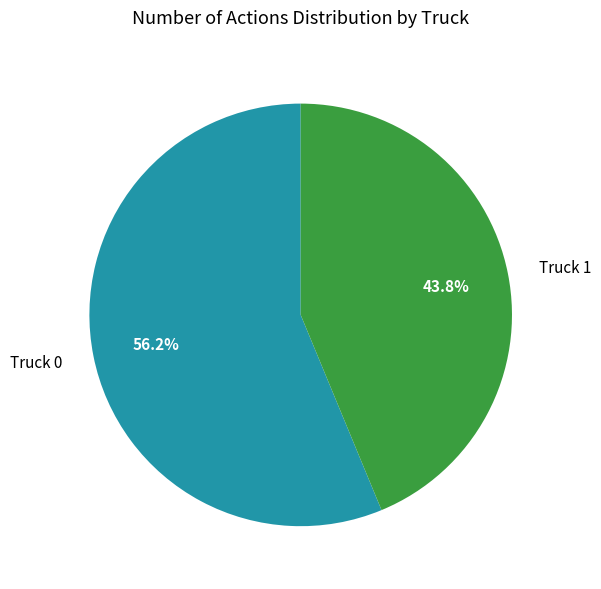

How many segments does this pie chart have?

2